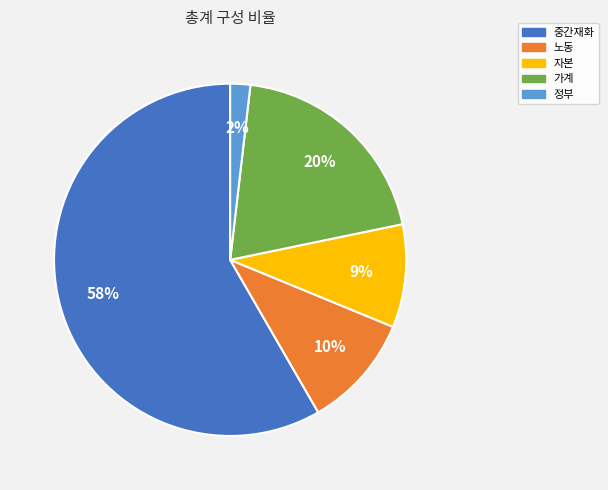

The 노동 slice represents 10% of the pie. True or false?

True